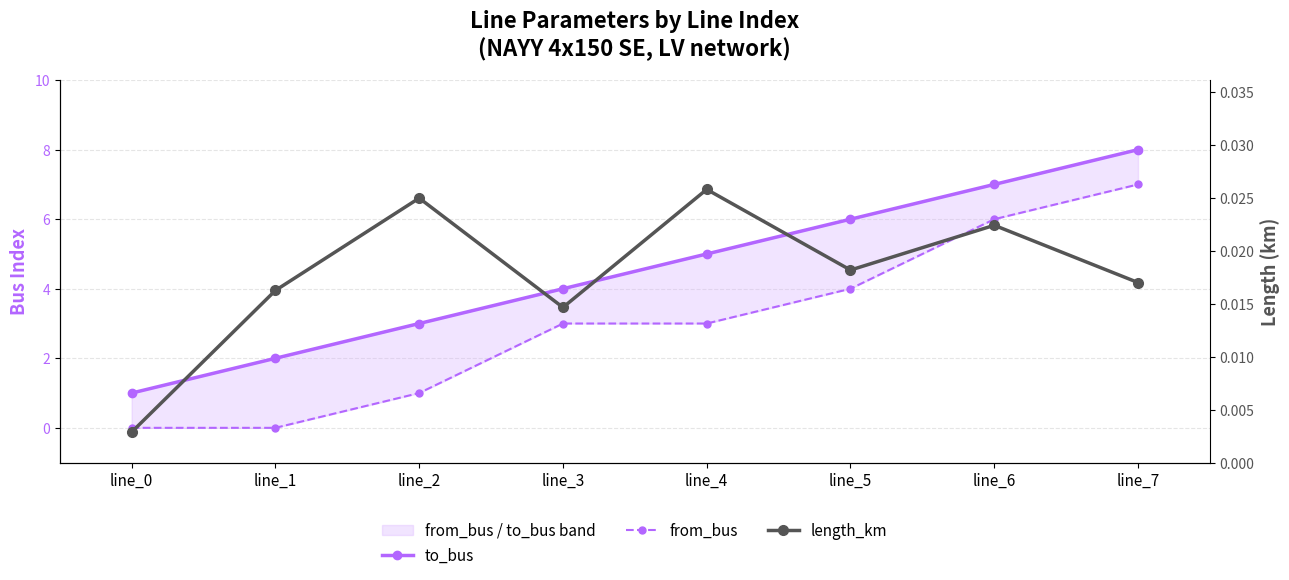

The length_km series shows 0.0 at line_0. True or false?

True